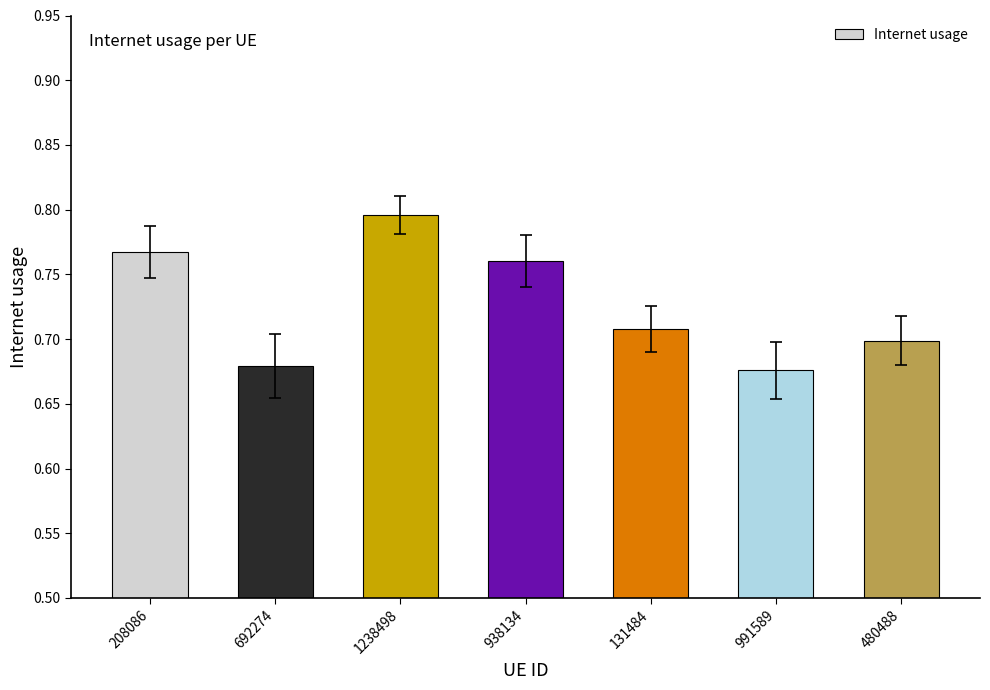

Are the bars horizontal?

No